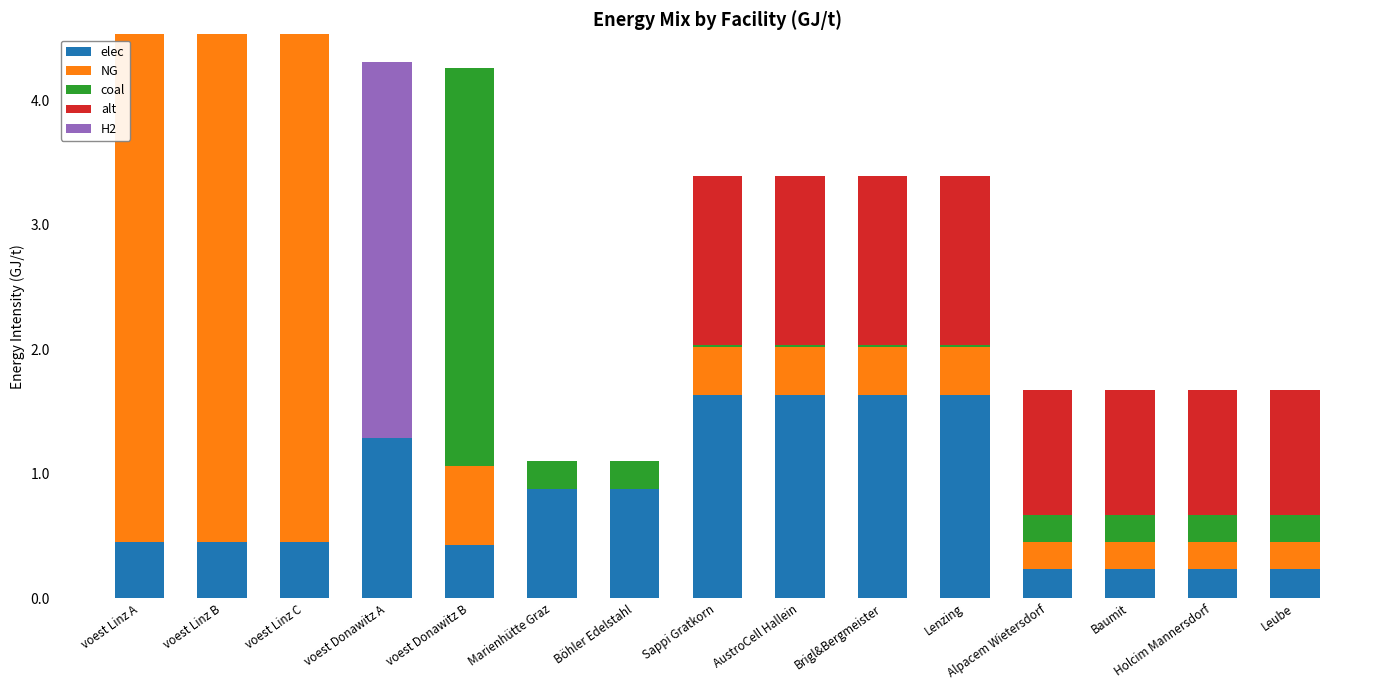

True or false: elec has a value of 0.3 at Marienhütte Graz.

False